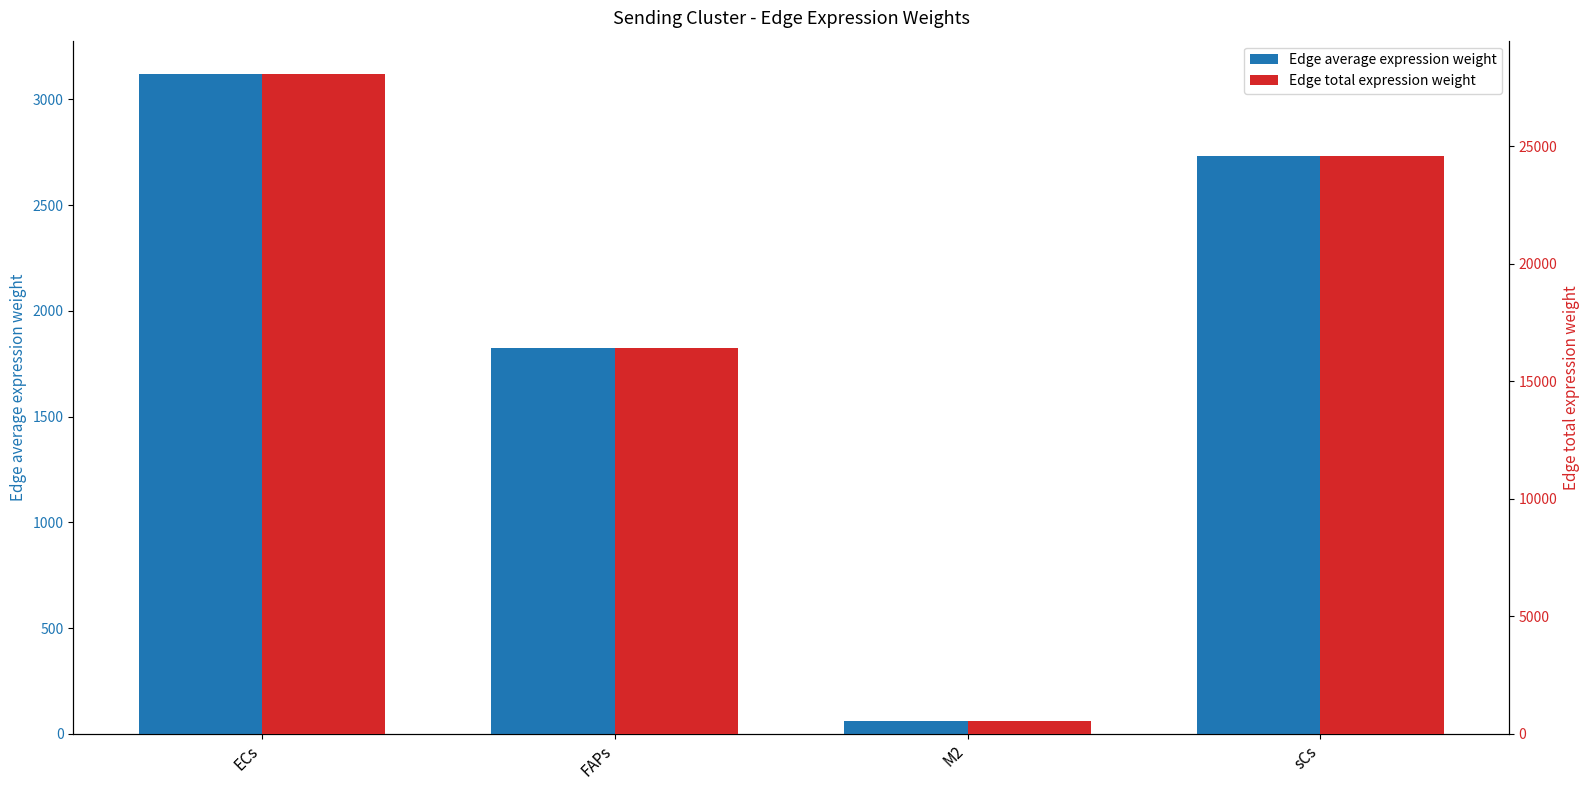

What is the value of the Edge average expression weight bar at the 4th from the left?

2730.7